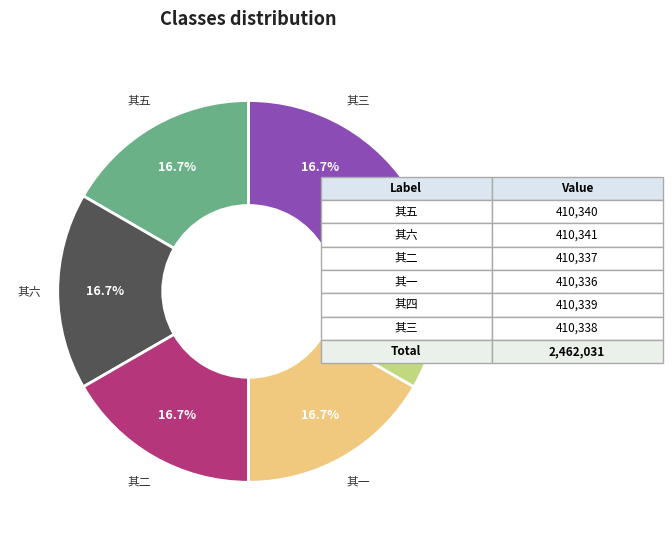

Is 其四 the majority of the pie?

No